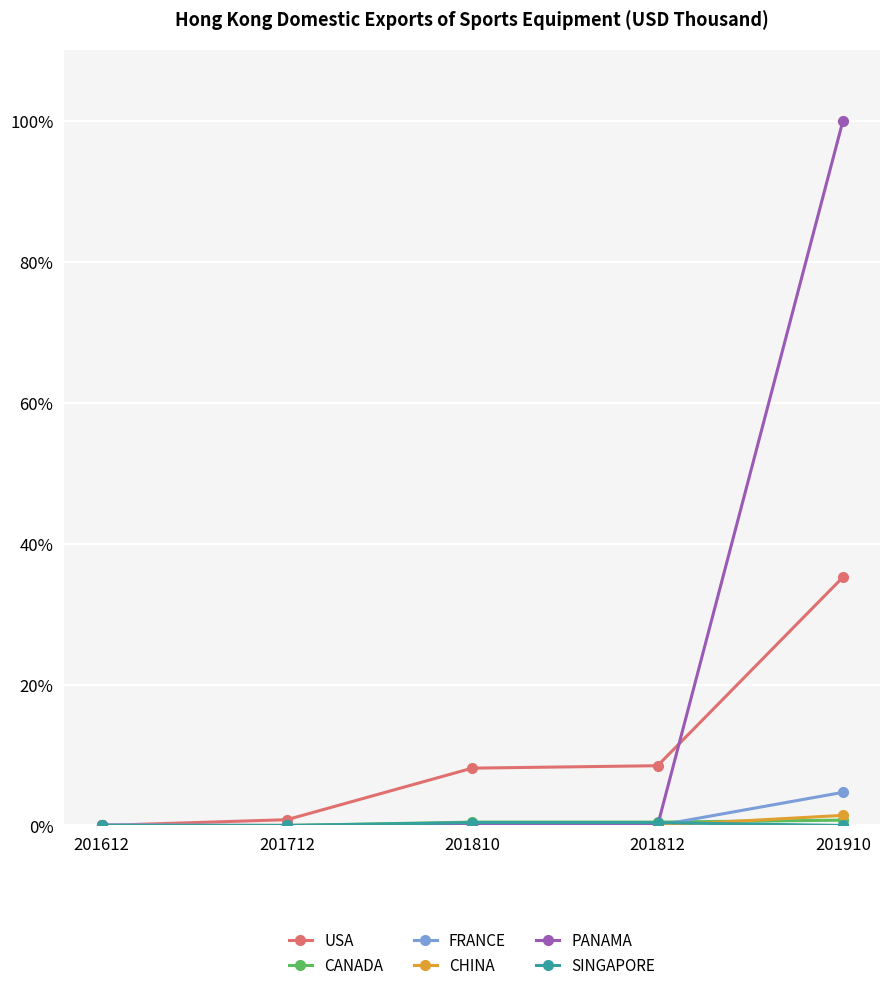

What is the total value across all series at 201812?

9.4